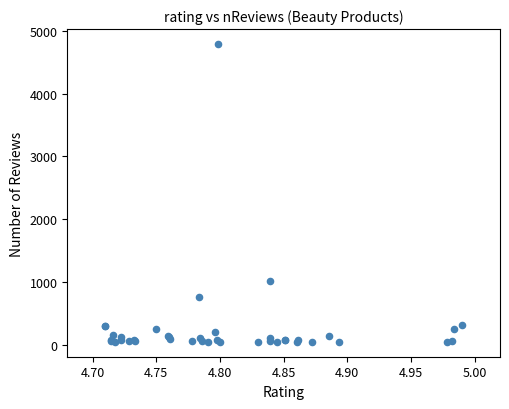

What Y value in the scatter plot is closest to 2417?

1006